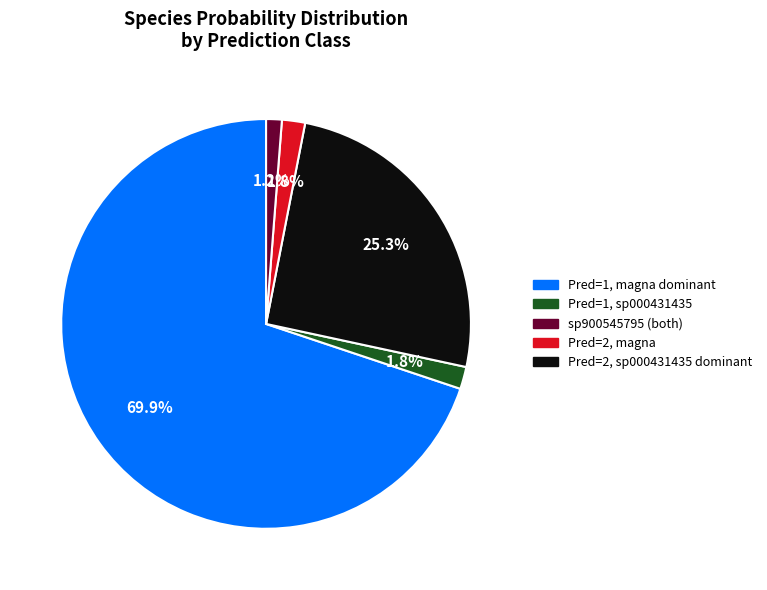

Does any single category account for the majority?

Yes